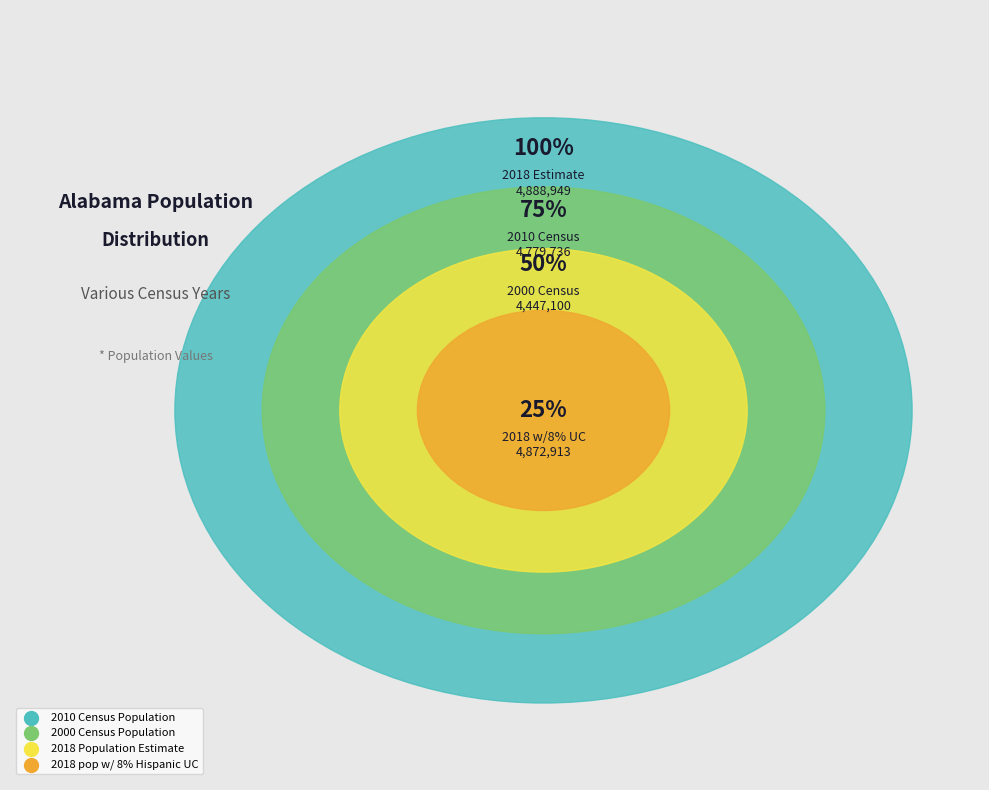

What is the change in value from 2010 Census Population to 2000 Census Population?

-332636